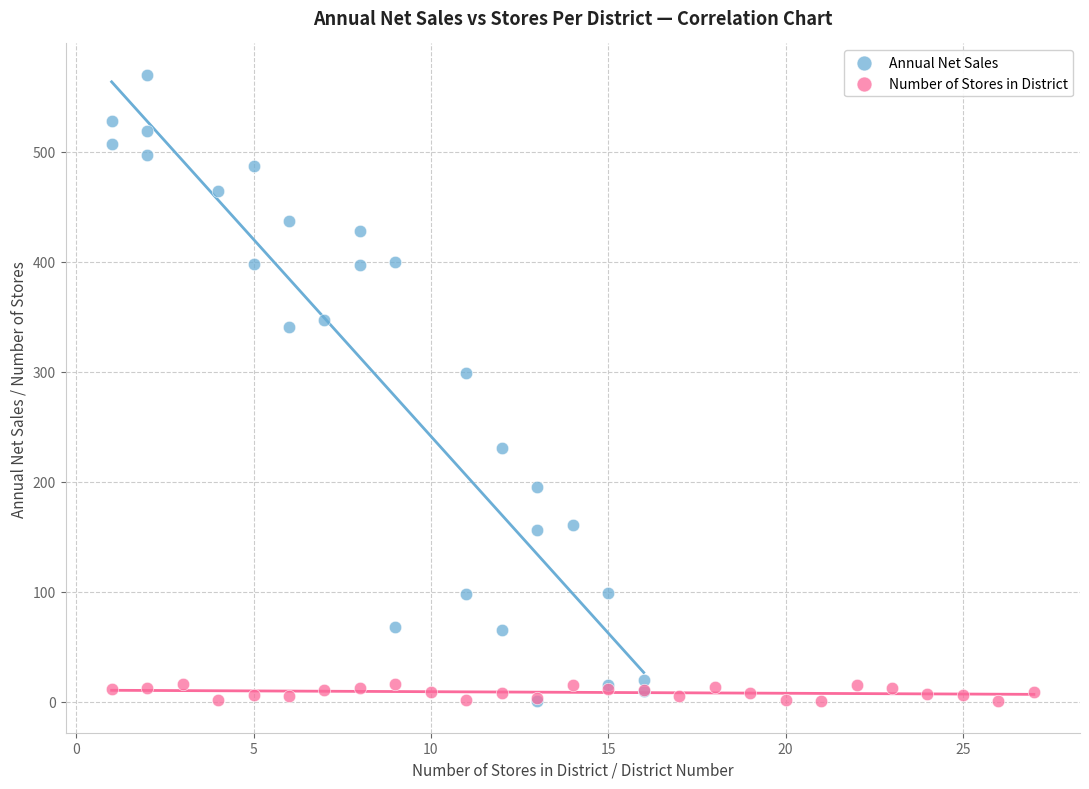

Which series has the widest spread of Y values?

Annual Net Sales